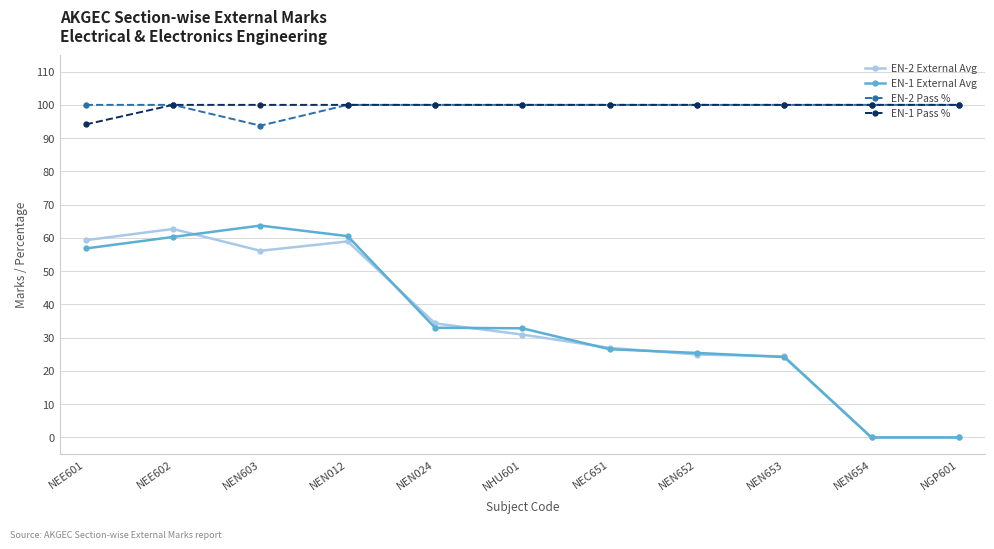

What position from the left is NHU601?

6